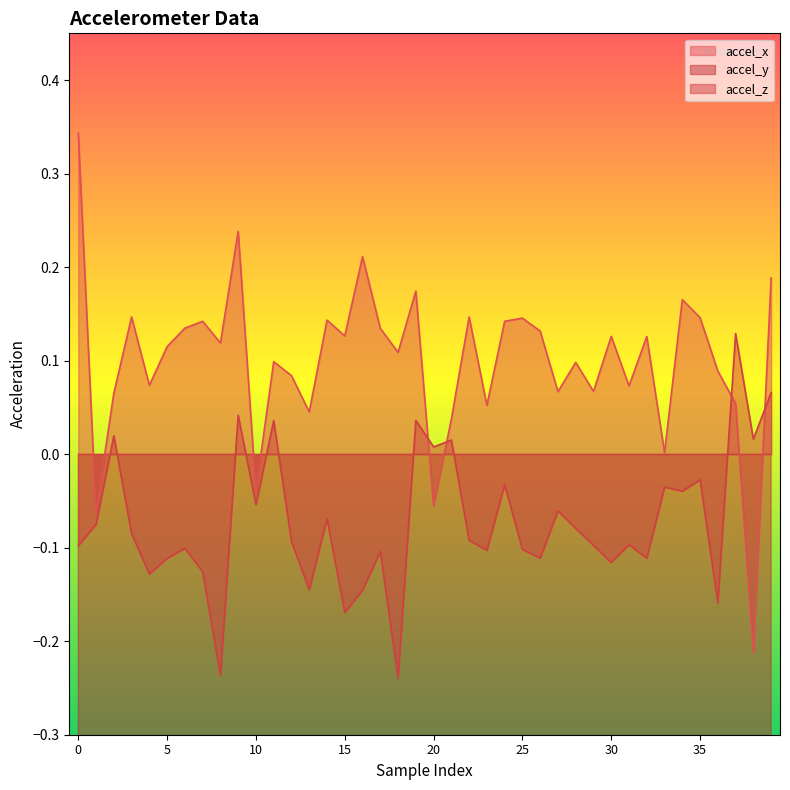

After their last crossing, which series has the higher values: accel_x or accel_z?

accel_x